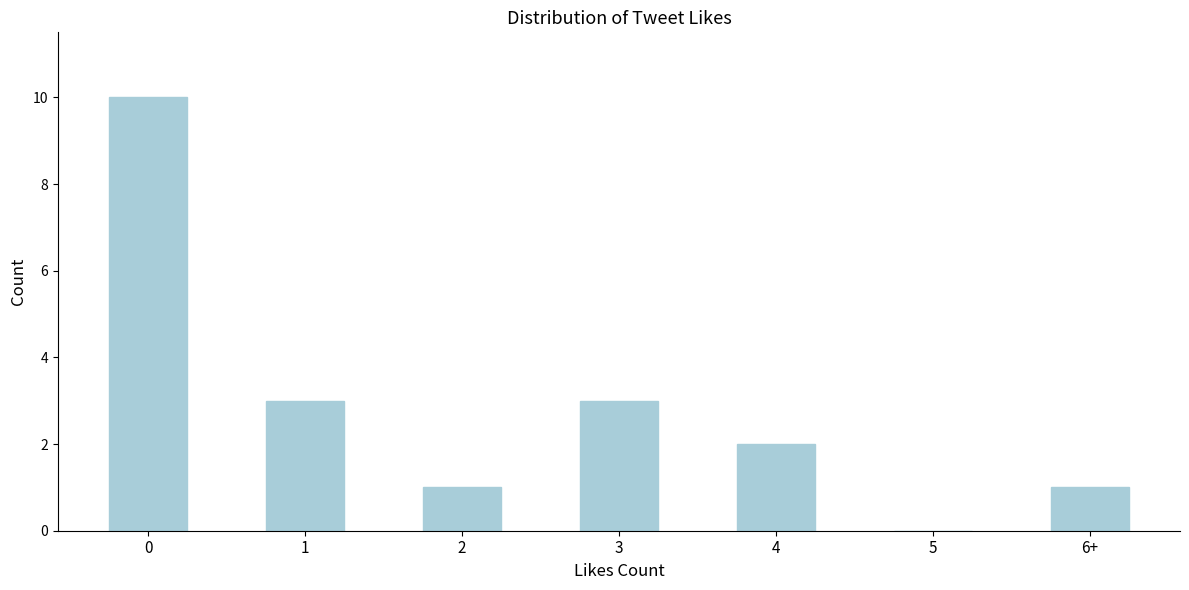

Reading left to right, what are all the values shown in this chart?

0=10	1=3	2=1	3=3	4=2	5=0	6+=1